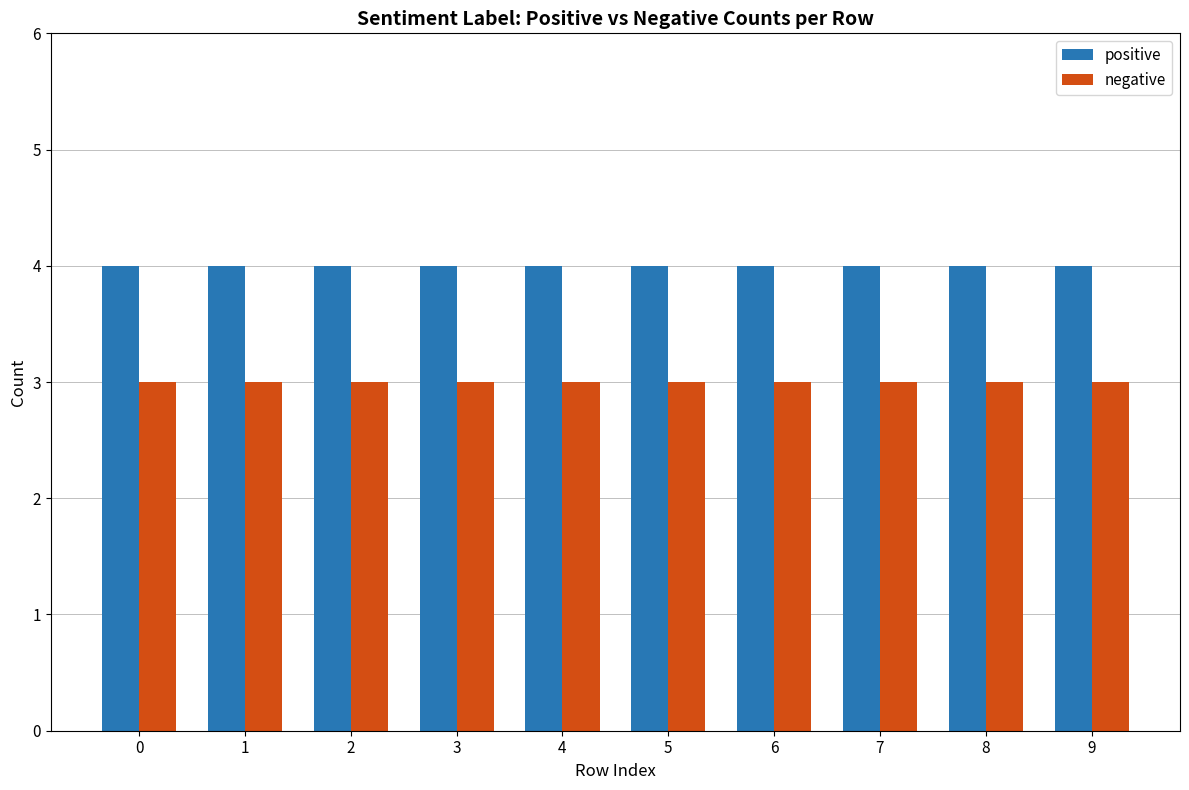

At how many categories does at least one series exceed 3?

10